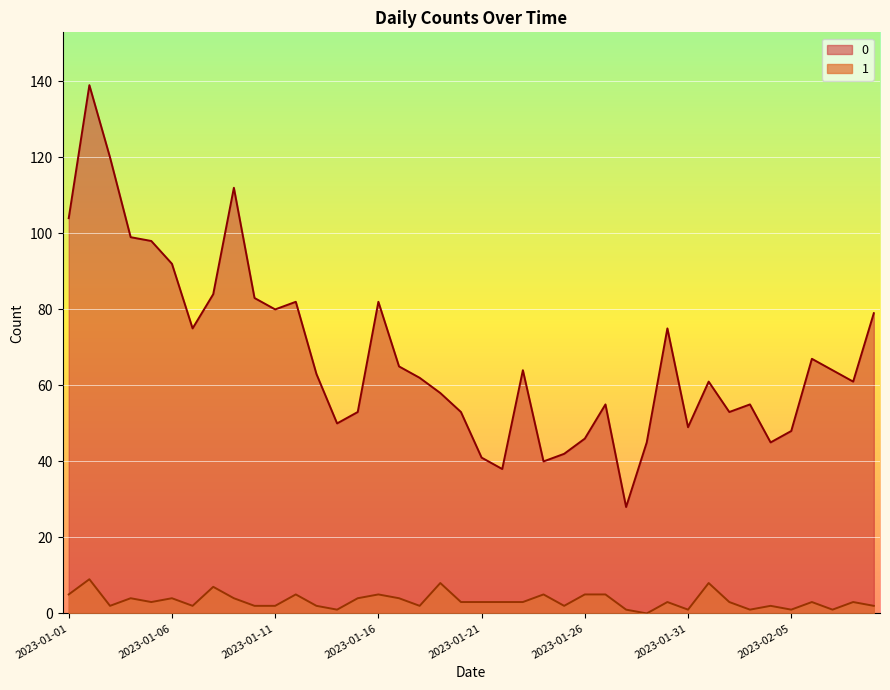

True or false: 1 and 0 cross at least once.

False